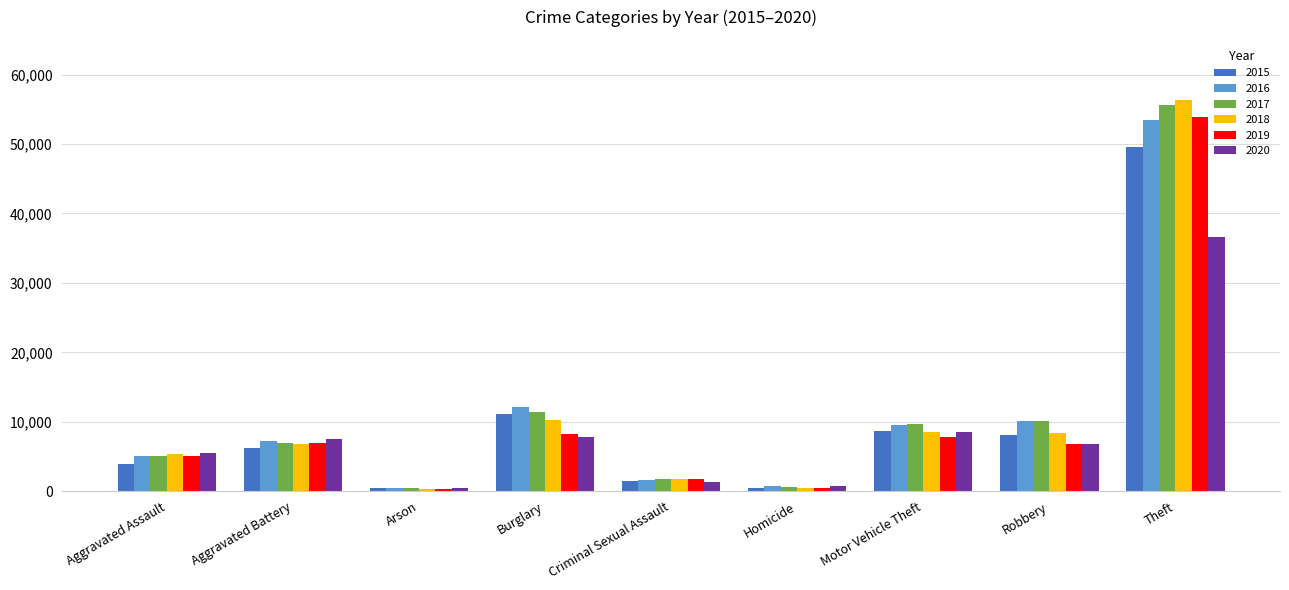

What is the difference between the 2018 values at Burglary and Arson?

9885